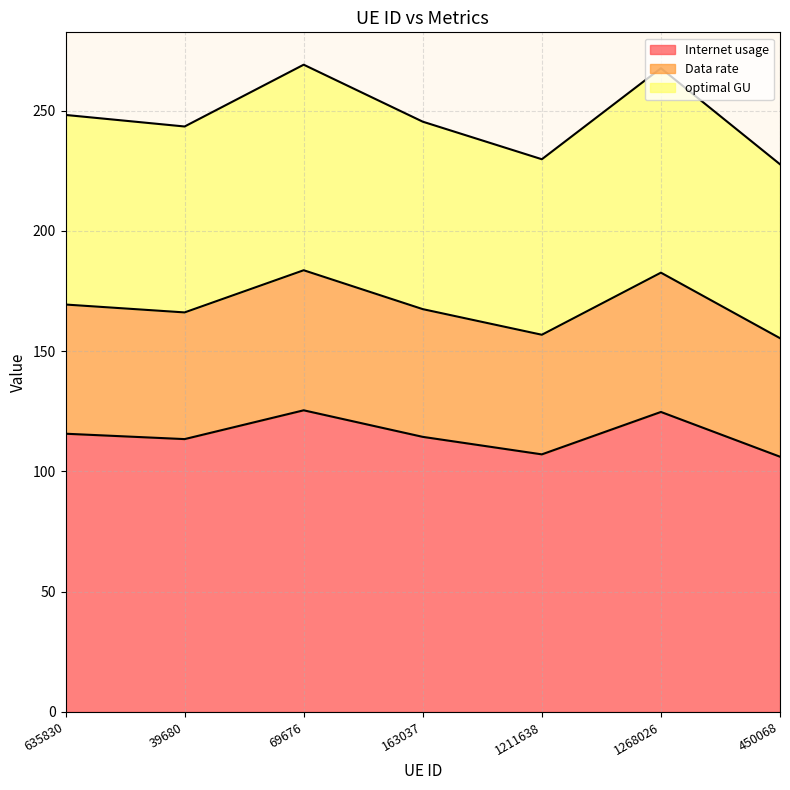

What is the total value across all series at 163037?

245.4